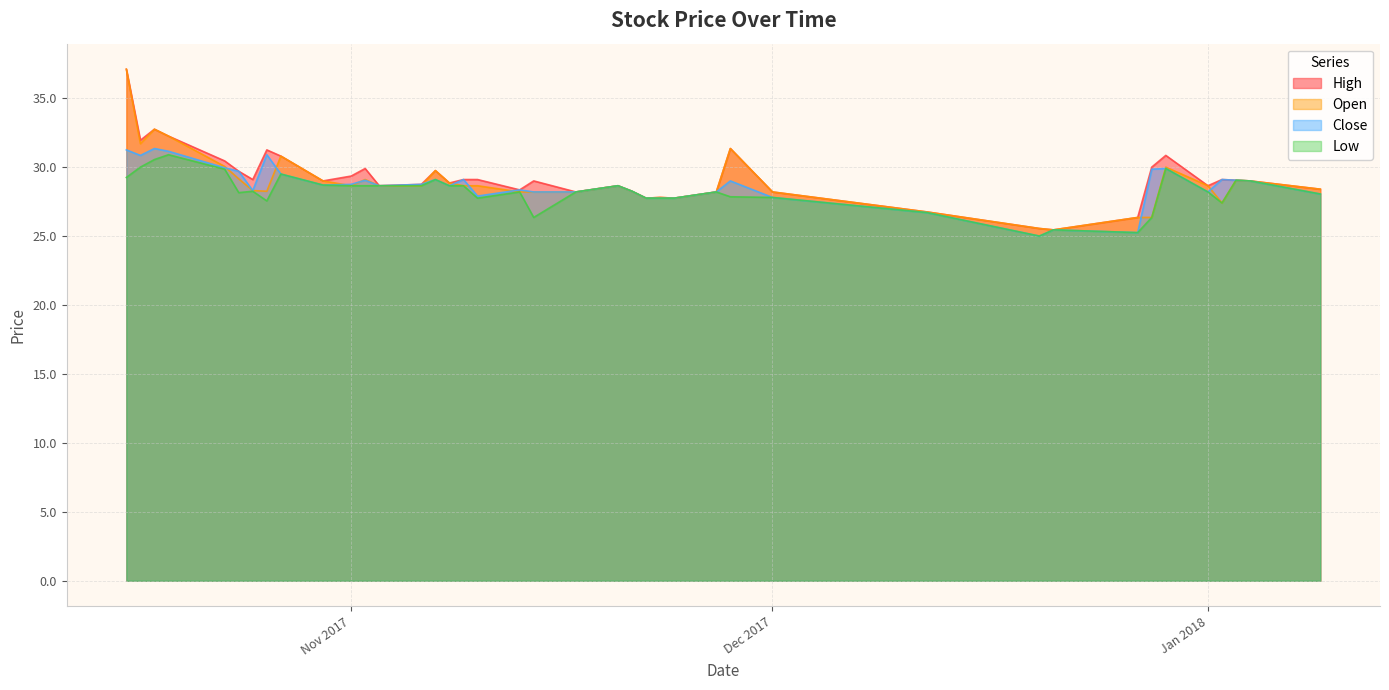

Reading right to left, transcribe all the data shown in this chart.

High: 28.4	29.0	29.1	29.1	28.6	30.9	30.0	26.4	25.4	25.6	26.8	28.2	31.4	28.2	27.8	27.8	27.8	28.2	28.6	28.2	29.0	28.4	29.1	29.1	28.9	29.8	28.8	28.6	29.9	29.4	29.0	30.8	31.2	29.1	29.7	30.4	32.2	32.8	31.9	37.1
Open: 28.4	29.0	29.1	27.4	28.6	30.0	26.4	26.4	25.4	25.6	26.8	28.2	31.4	28.2	27.8	27.8	27.8	28.2	28.6	28.2	28.2	28.2	28.6	28.6	28.9	29.8	28.6	28.6	29.1	28.6	29.0	30.8	28.2	28.3	29.1	30.1	32.2	32.8	31.7	37.1
Close: 28.1	29.0	29.1	29.1	28.2	29.9	29.9	25.2	25.4	25.0	26.7	27.8	29.0	28.2	27.8	27.8	27.8	28.2	28.6	28.2	28.2	28.4	27.9	29.1	28.6	29.1	28.8	28.6	29.1	28.8	28.7	29.5	30.9	28.3	29.7	29.9	31.1	31.4	30.9	31.2
Low: 28.1	29.0	29.1	27.4	28.2	29.9	26.4	25.2	25.4	25.0	26.7	27.8	27.9	28.2	27.8	27.8	27.8	28.2	28.6	28.2	26.4	28.2	27.8	28.6	28.6	29.1	28.6	28.6	28.6	28.6	28.7	29.5	27.6	28.2	28.1	29.9	30.9	30.6	30.0	29.2